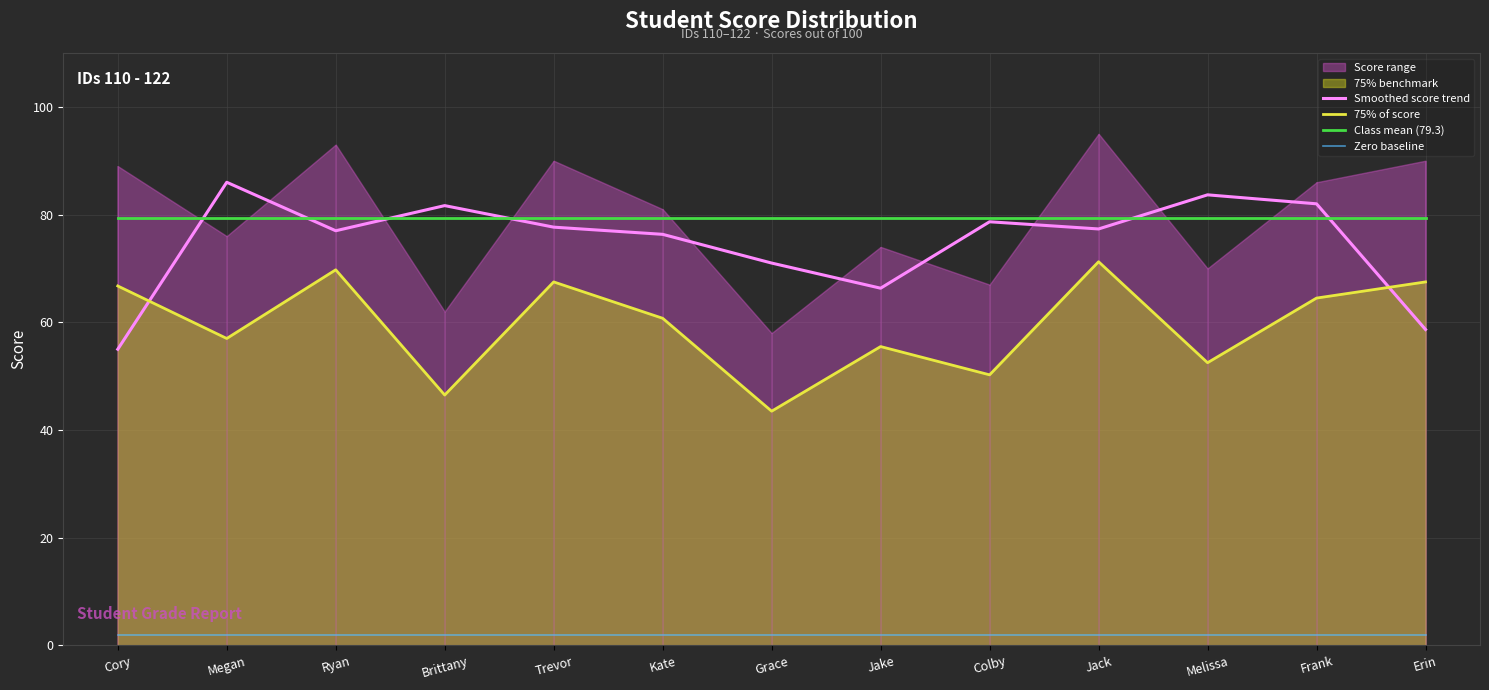

Reading left to right, extract all data points from this chart.

Smoothed score trend: Cory=55.0	Megan=86.0	Ryan=77.0	Brittany=81.7	Trevor=77.7	Kate=76.3	Grace=71.0	Jake=66.3	Colby=78.7	Jack=77.3	Melissa=83.7	Frank=82.0	Erin=58.7
75% of score: Cory=66.8	Megan=57.0	Ryan=69.8	Brittany=46.5	Trevor=67.5	Kate=60.8	Grace=43.5	Jake=55.5	Colby=50.2	Jack=71.2	Melissa=52.5	Frank=64.5	Erin=67.5
Class mean (79.3): Cory=79.3	Megan=79.3	Ryan=79.3	Brittany=79.3	Trevor=79.3	Kate=79.3	Grace=79.3	Jake=79.3	Colby=79.3	Jack=79.3	Melissa=79.3	Frank=79.3	Erin=79.3
Zero baseline: Cory=2.0	Megan=2.0	Ryan=2.0	Brittany=2.0	Trevor=2.0	Kate=2.0	Grace=2.0	Jake=2.0	Colby=2.0	Jack=2.0	Melissa=2.0	Frank=2.0	Erin=2.0